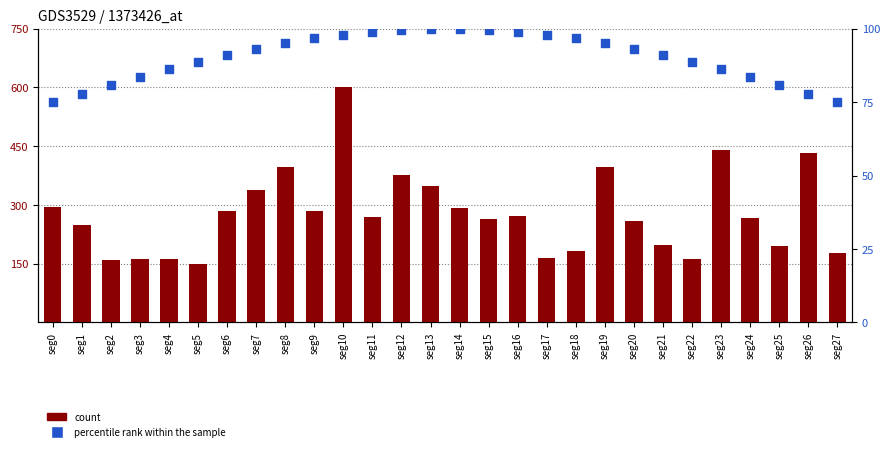

Which series contains the lowest Y value?

percentile rank within the sample